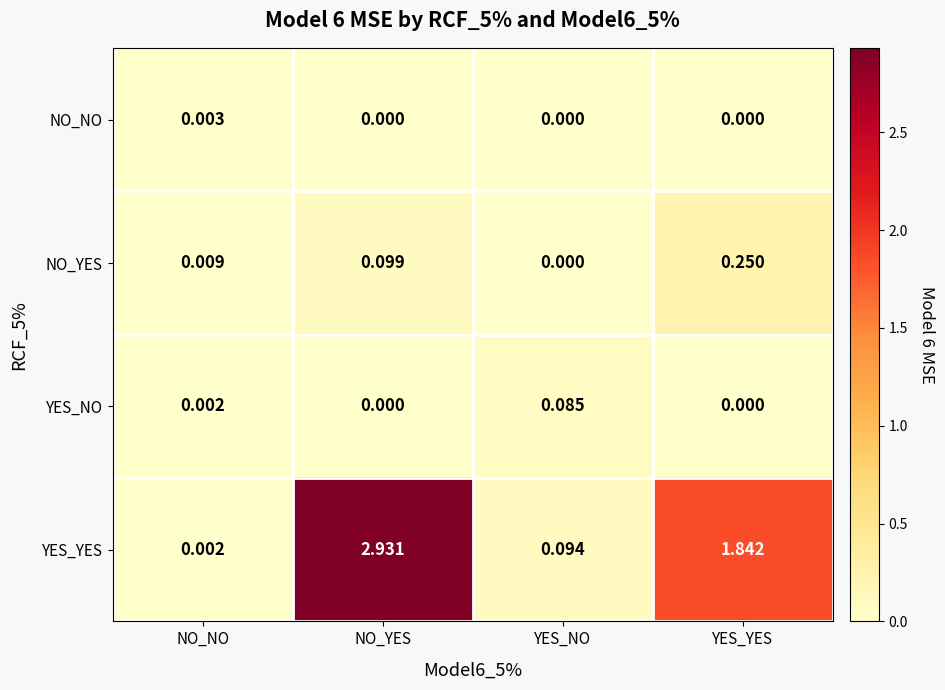

Which series has the widest spread of values?

YES_YES